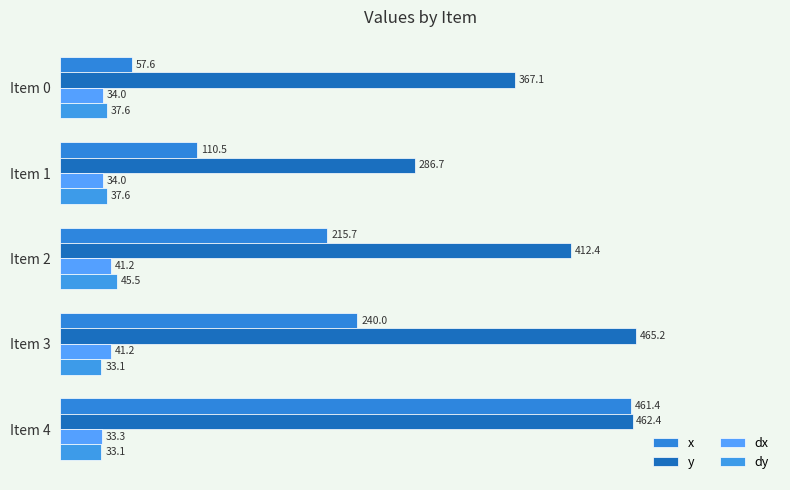

How many data points in dx are above 34?

4